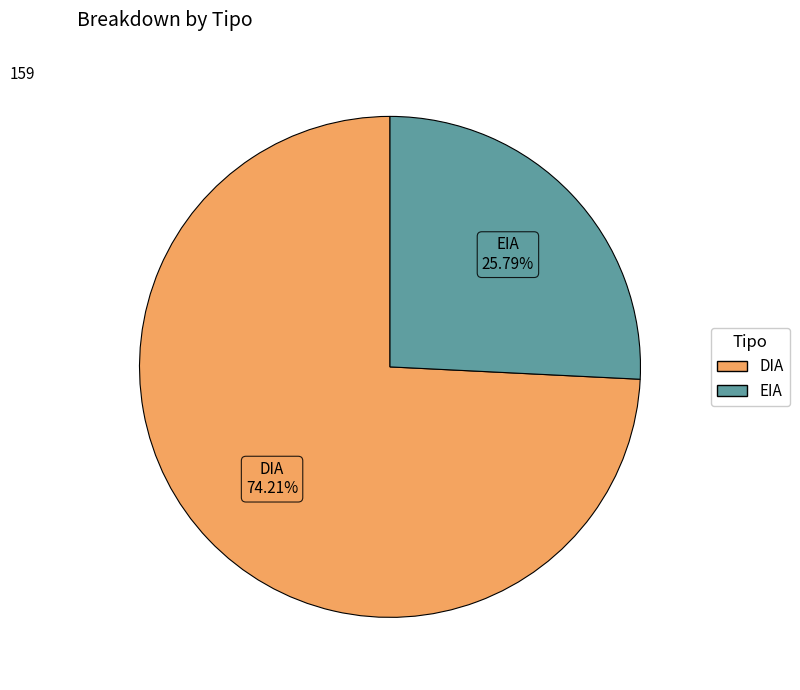

Is it true that EIA is 26% of the pie?

True